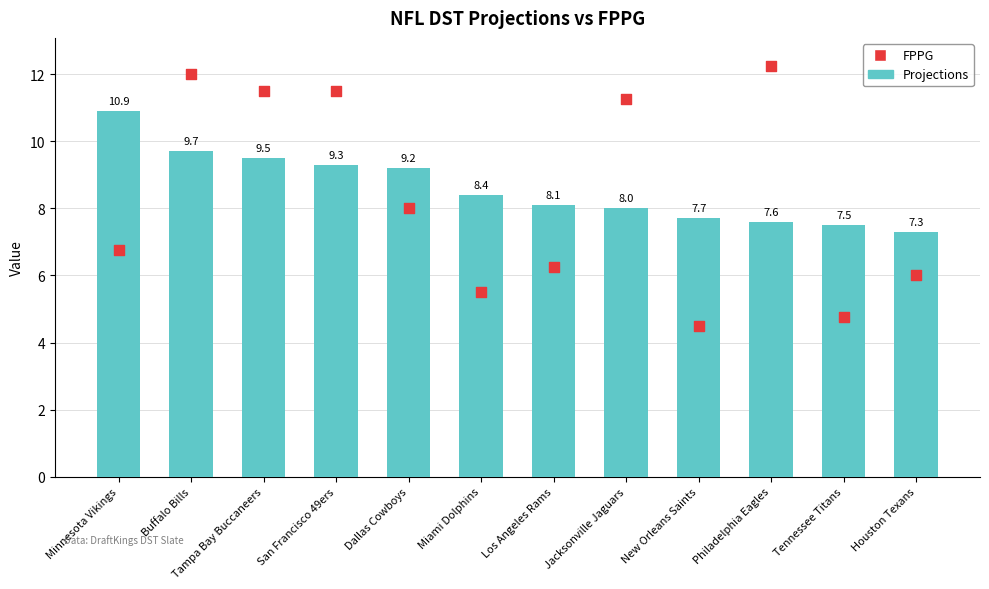

Which series reaches the minimum Y coordinate?

FPPG